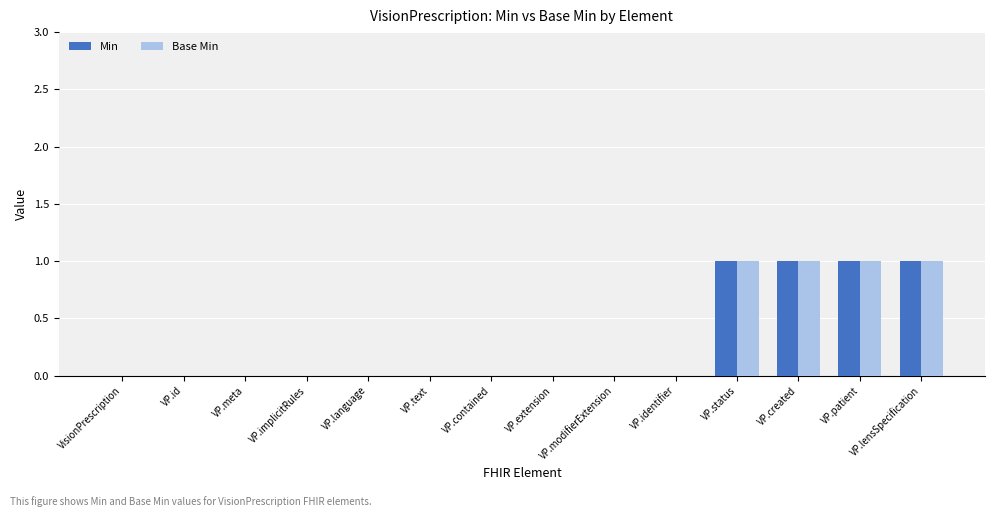

The value of Min at VP.lensSpecification is 1. True or false?

True